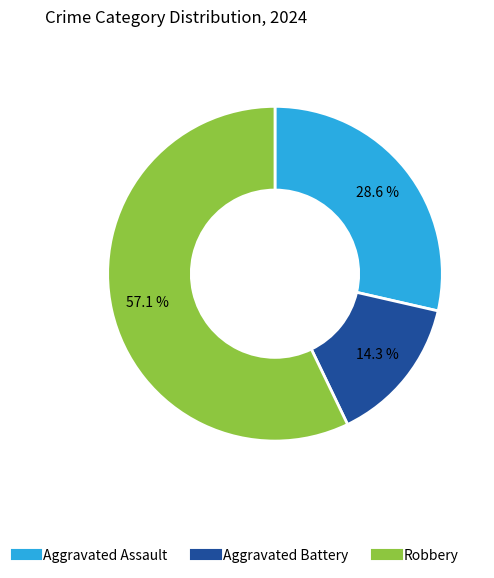

Rank the categories by value from highest to lowest.

Robbery, Aggravated Assault, Aggravated Battery